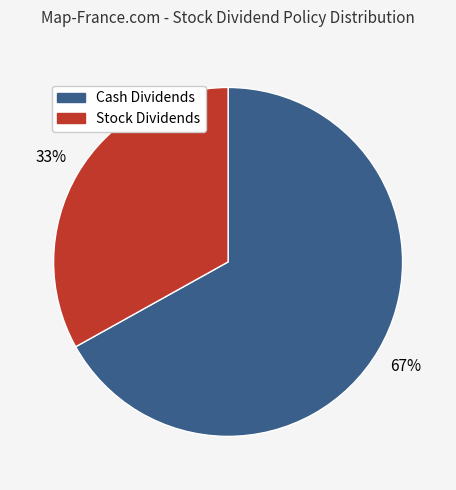

To the nearest percent, what is the average slice percentage?

50%